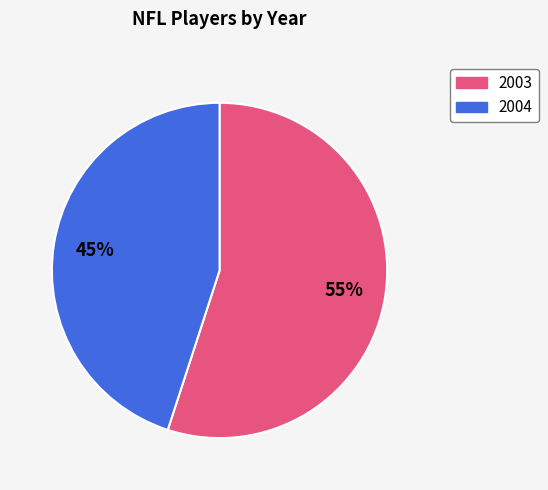

Between 2004 and 2003, which is larger?

2003